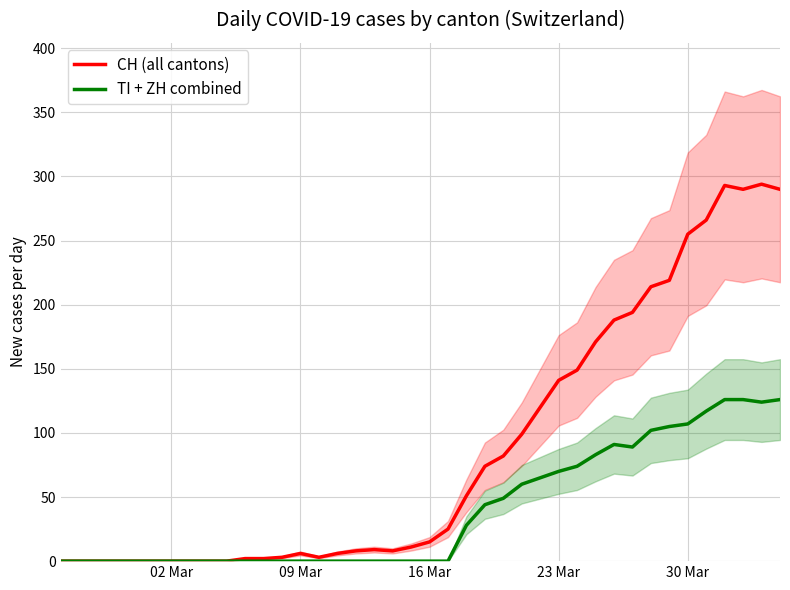

What is the maximum value for TI + ZH combined?

126